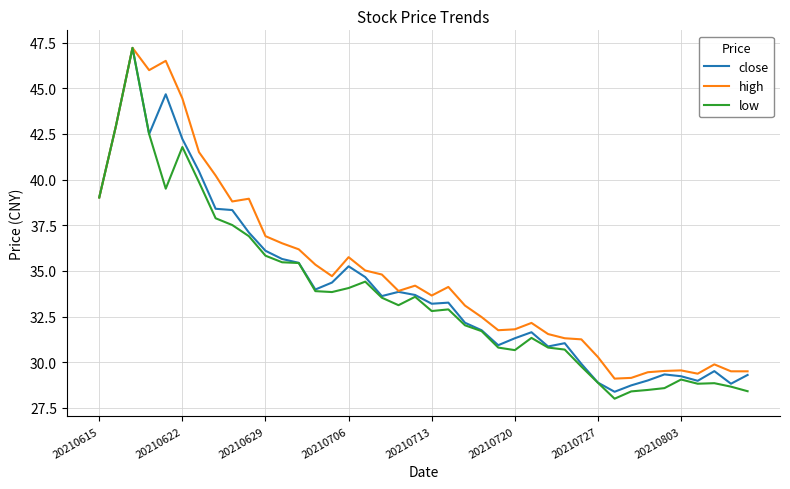

Which series has the widest spread of values?

low